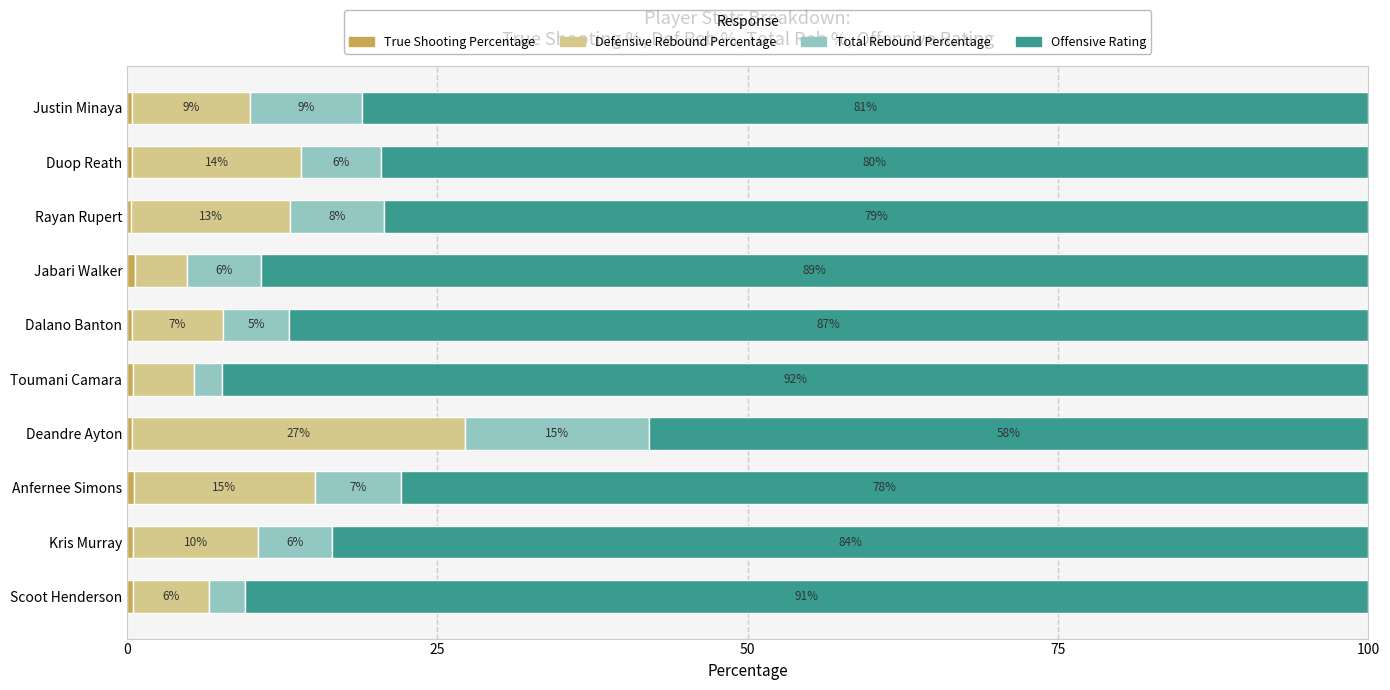

What is the total value across all series at Deandre Ayton?

100.0